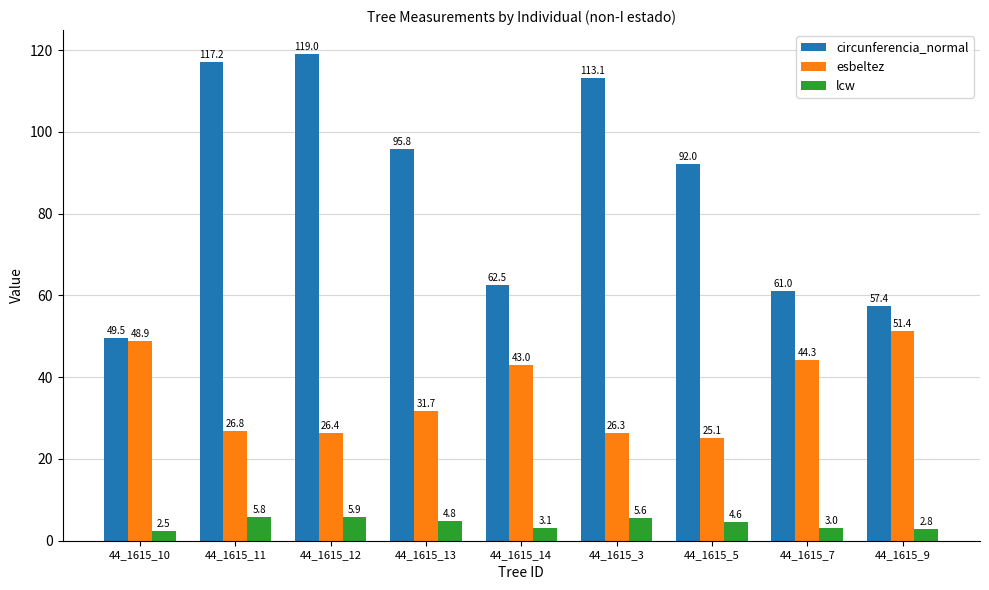

Rank the series by their average value, from highest to lowest.

circunferencia_normal, esbeltez, lcw